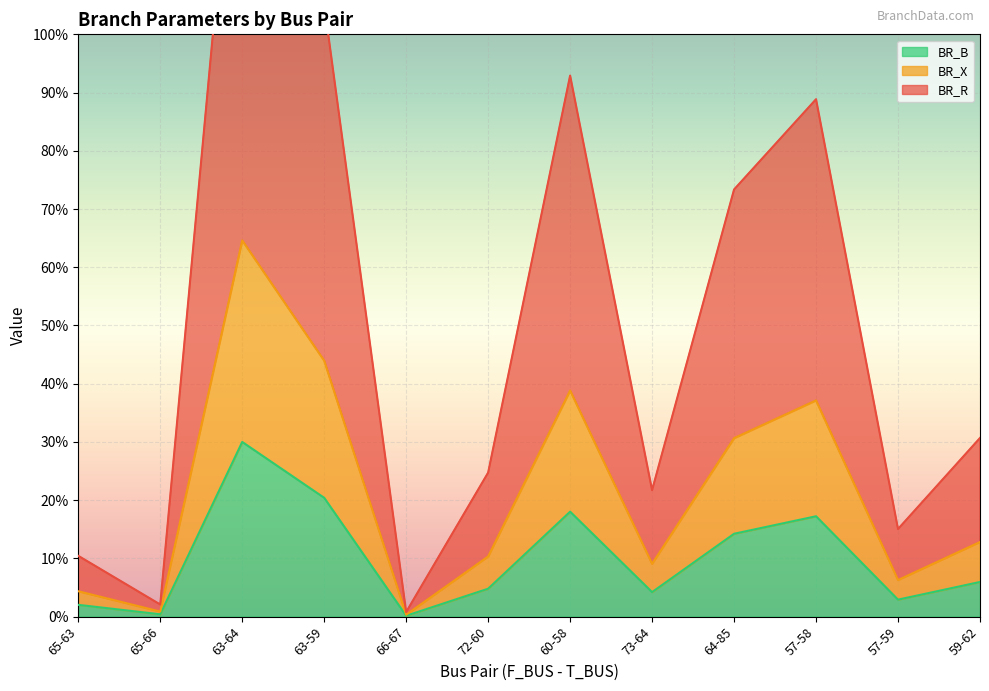

The value of BR_B at 59-62 is 2.1. True or false?

False